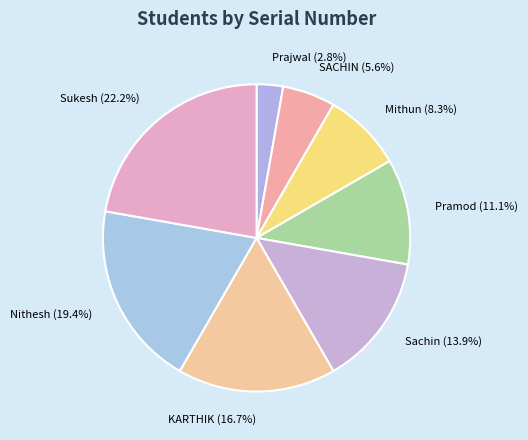

Is there any slice that represents more than half of the pie?

No